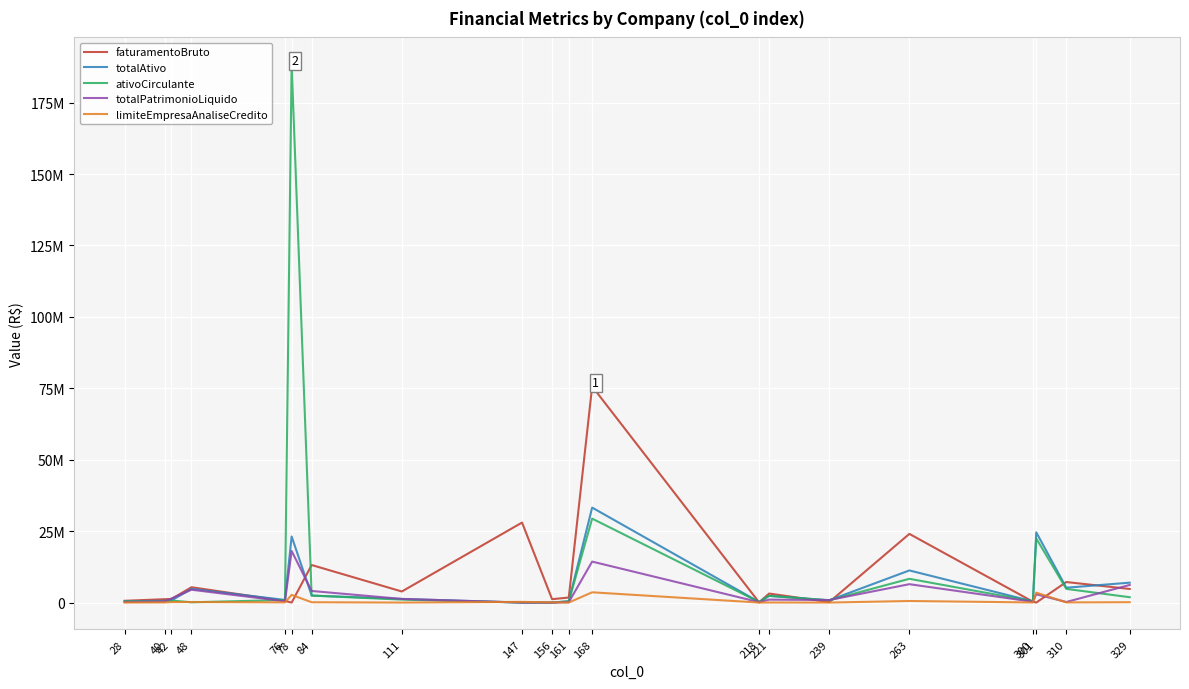

Is this an area chart (filled region under the line)?

No